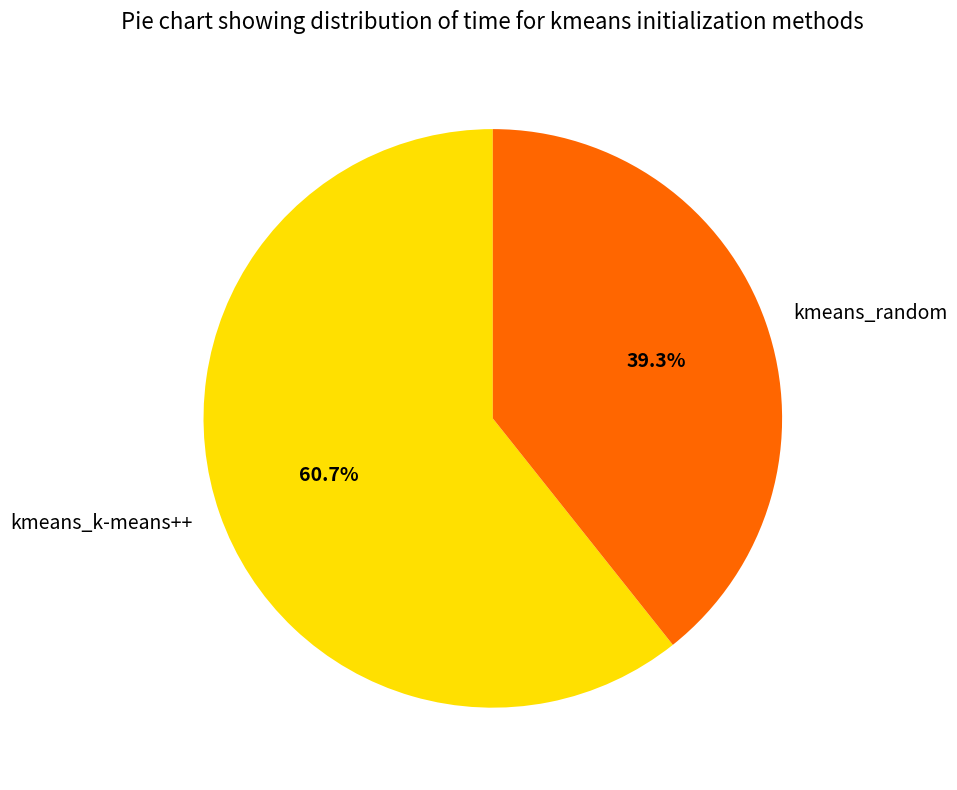

Which category has the smallest portion of the pie?

kmeans_random